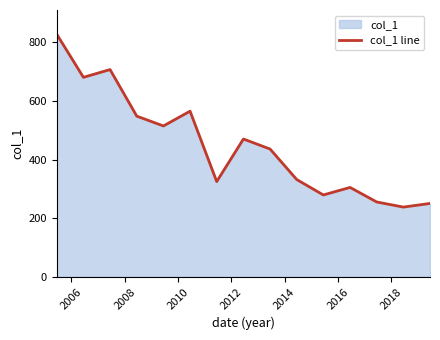

What is the difference between the maximum and minimum values?

589.5